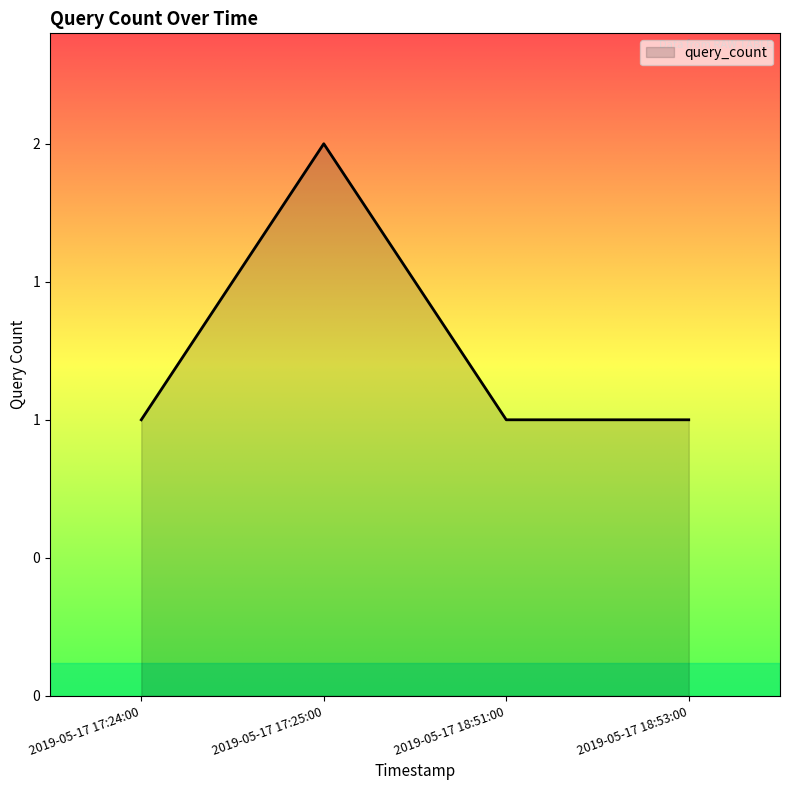

Is it true that the value at 2019-05-17 17:24:00 is 1?

True